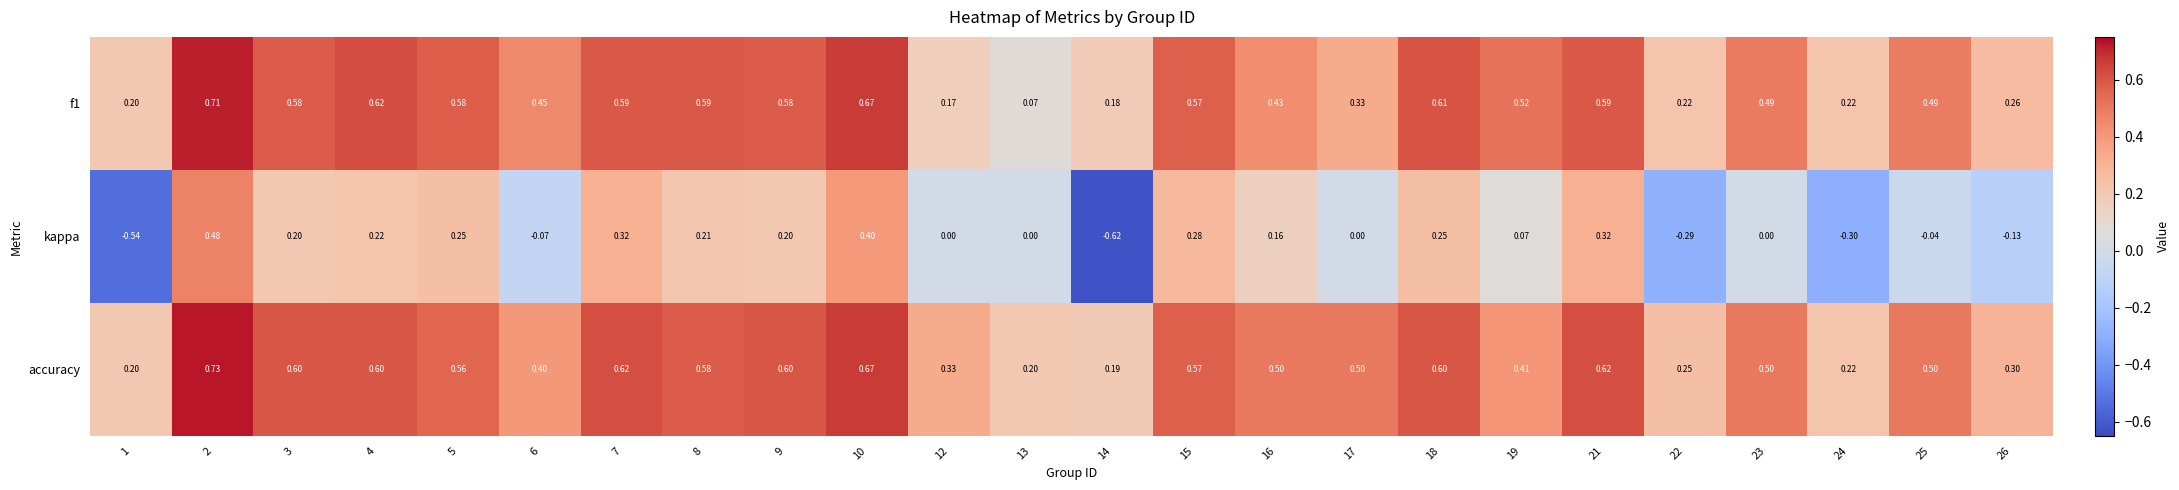

List the series in order of their peak value, highest first.

accuracy, f1, kappa